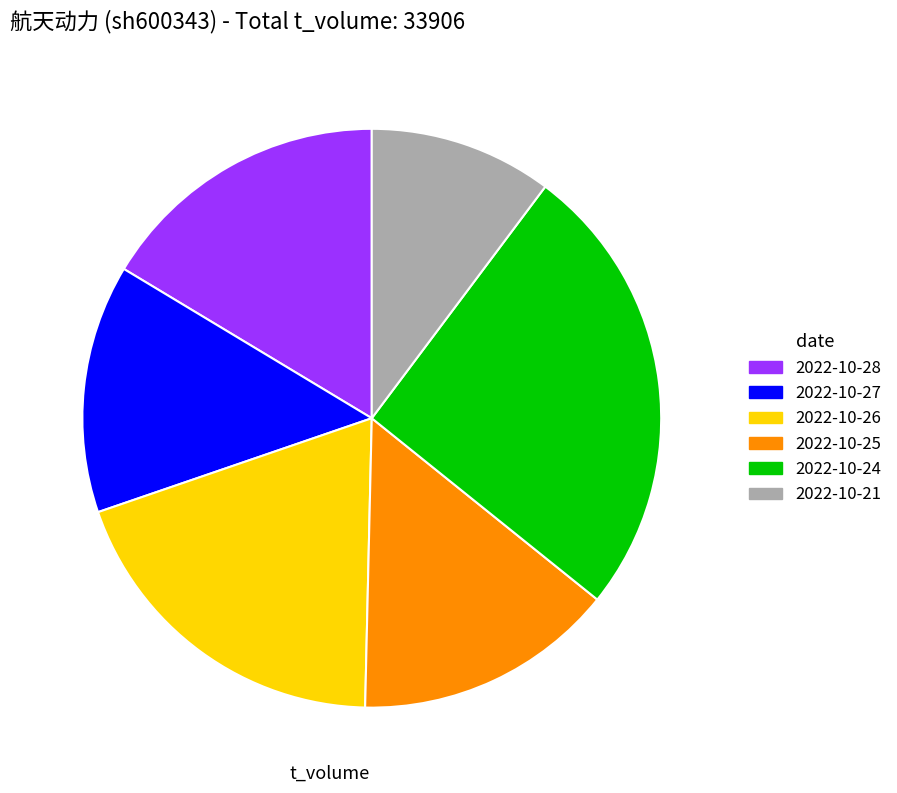

True or false: 2022-10-21 accounts for 1% of the total.

False